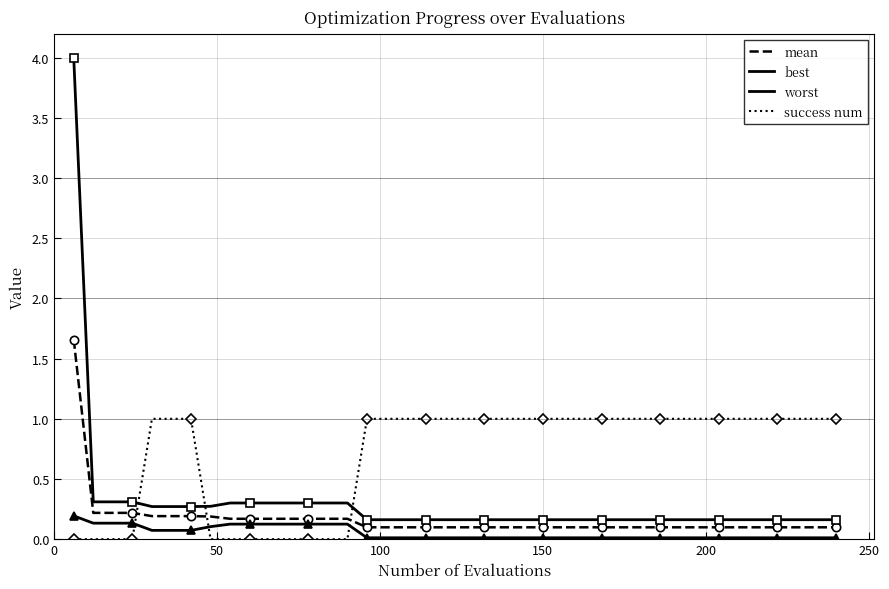

What is the sum of all worst values?

12.2